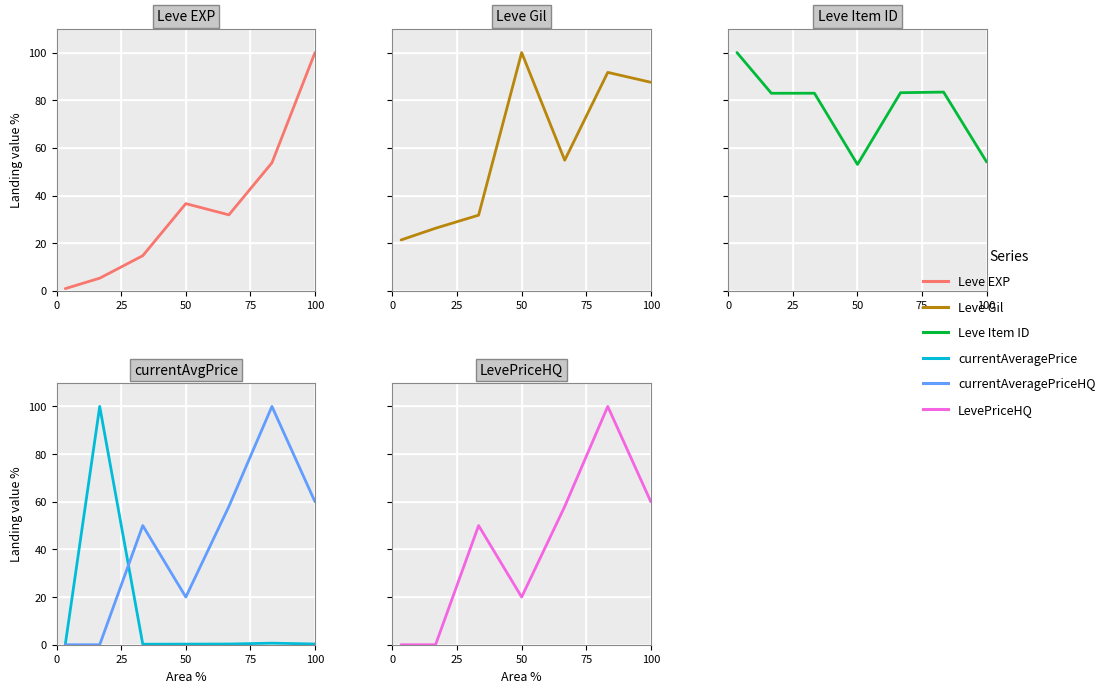

True or false: currentAveragePriceHQ and LevePriceHQ intersect in this chart.

False